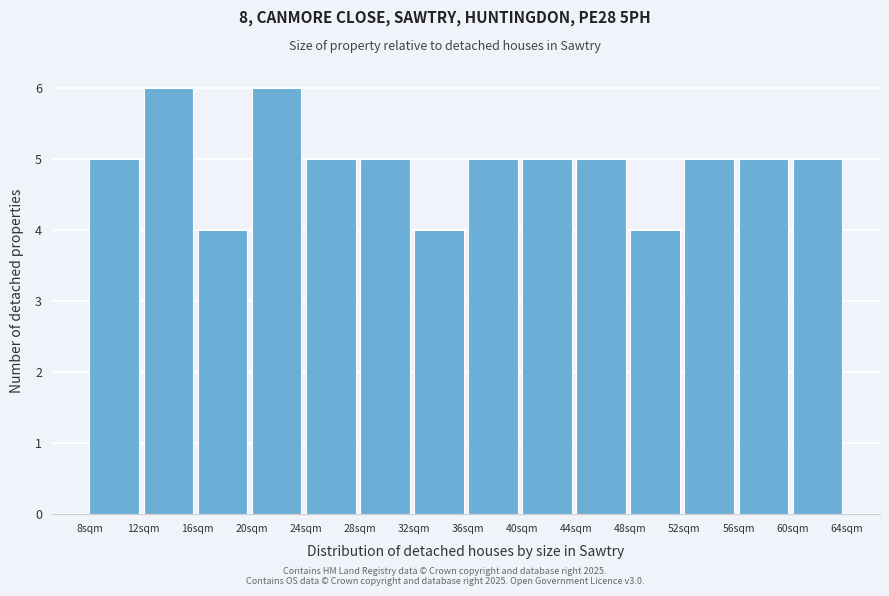

Reading left to right, list every bar in this chart as the range it spans on the x-axis followed by its height. Neither the bar edges nor the heights are printed on the chart, so give them approximately, as read against the axes.

7.5 to 11.5: 5
11.5 to 15.5: 6
15.5 to 19.5: 4
19.5 to 23.5: 6
23.5 to 27.5: 5
27.5 to 31.5: 5
31.5 to 35.5: 4
35.5 to 39.5: 5
39.5 to 44.0: 5
44.0 to 48.0: 5
48.0 to 52.0: 4
52.0 to 56.0: 5
56.0 to 60.0: 5
60.0 to 64.0: 5